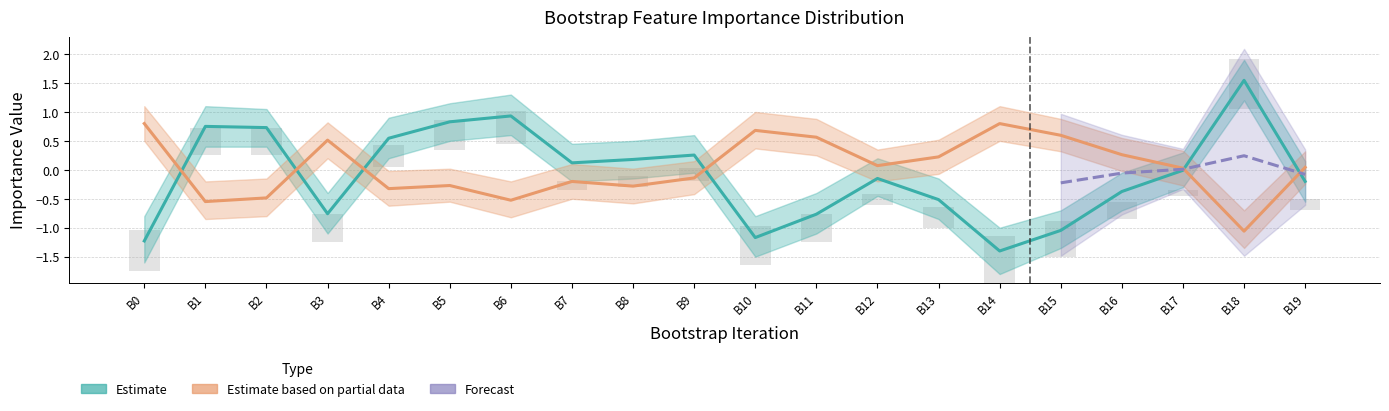

Count the number of categories in the chart.

20